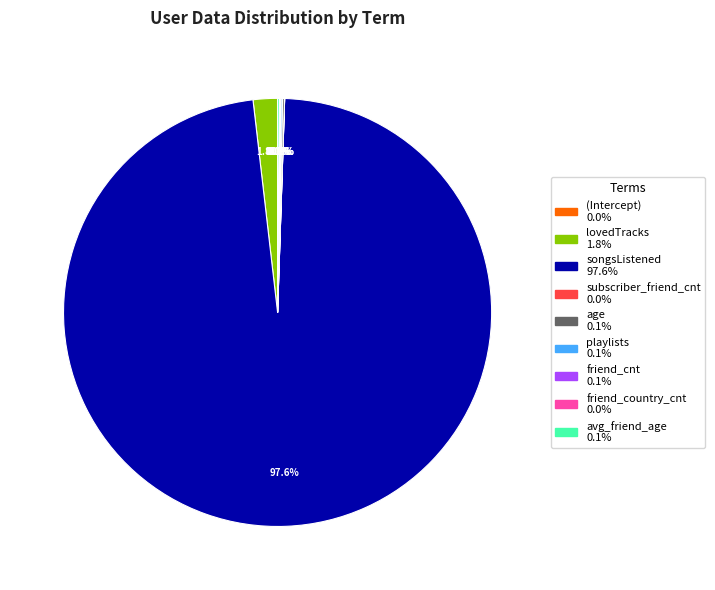

Is there any slice that represents more than half of the pie?

Yes